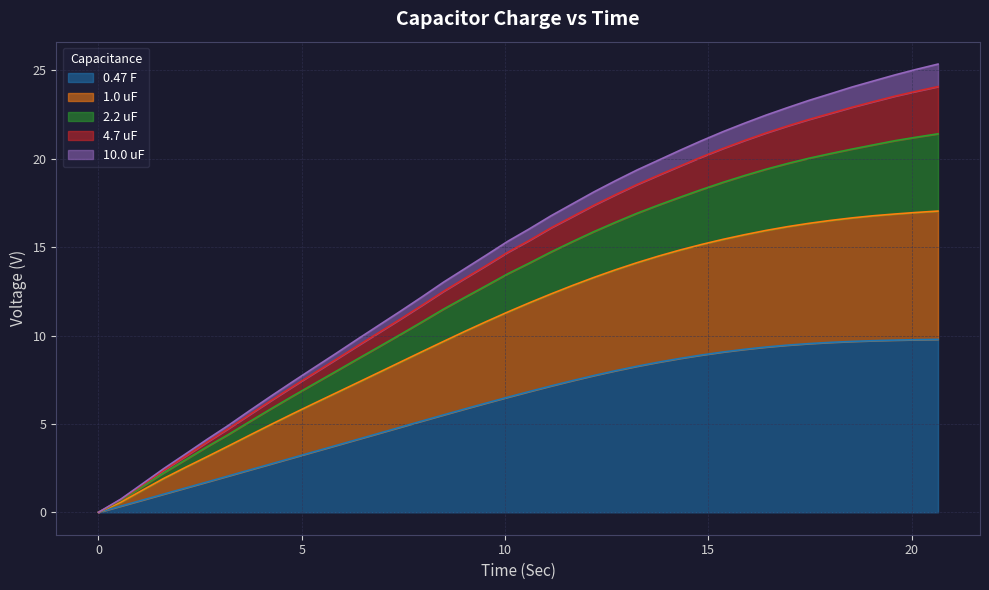

What is the maximum value for 0.47 F?

9.8